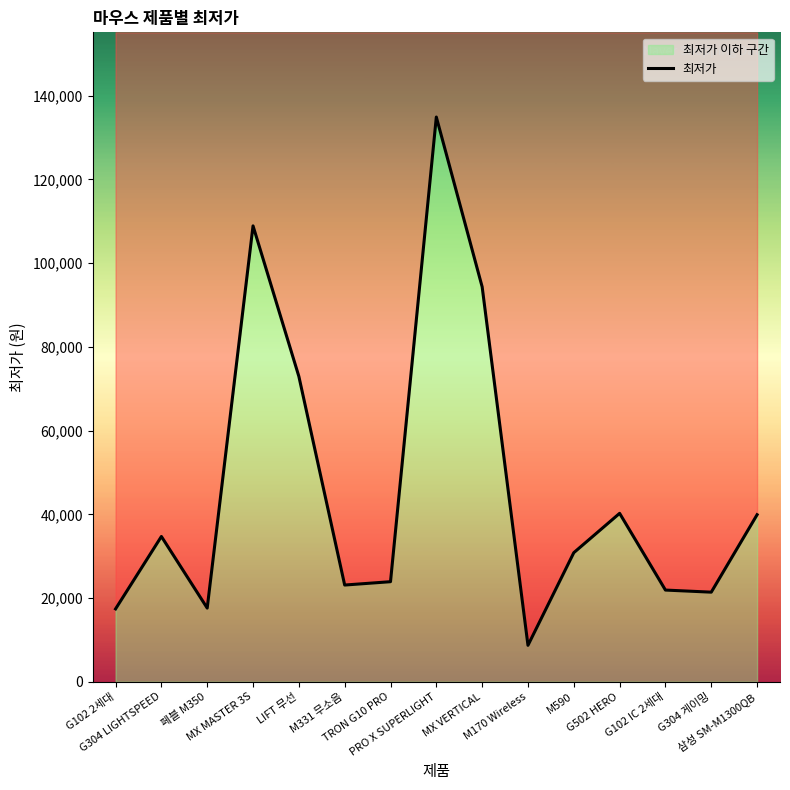

What is the average value?

46049